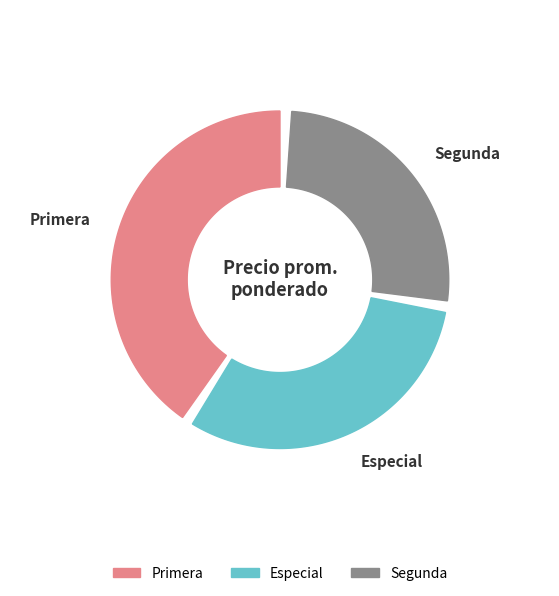

How many slices are in this pie chart?

3